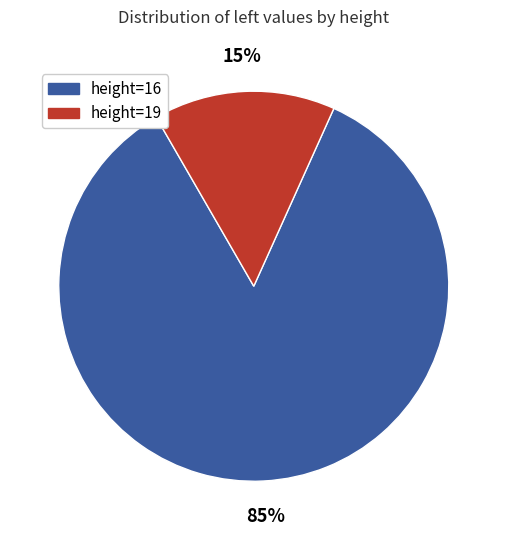

To the nearest percent, what is the average slice percentage?

50%